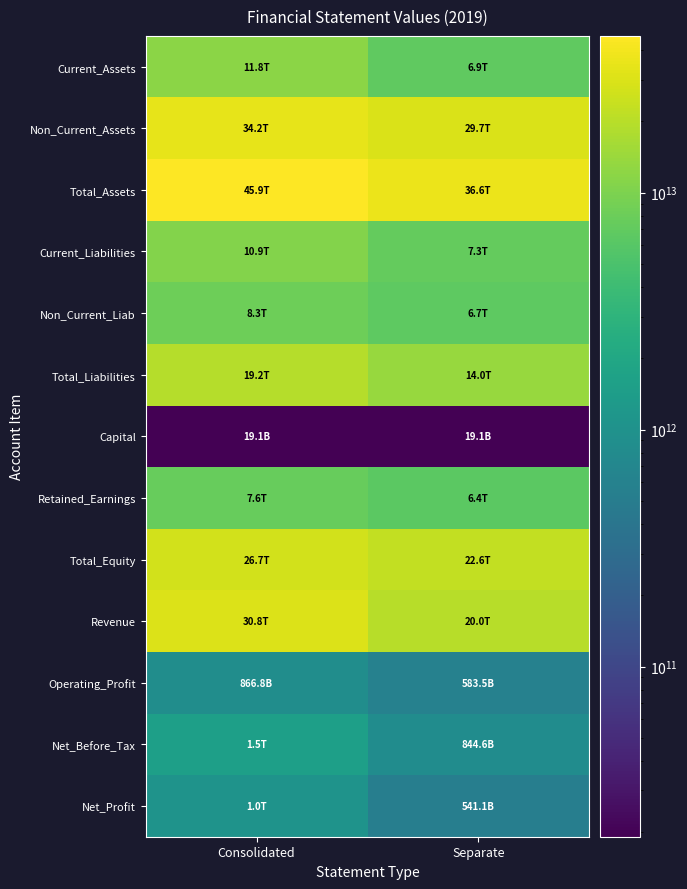

Reading left to right, transcribe all the data shown in this chart.

Current_Assets: Consolidated=11753694780360	Separate=6875484507784
Non_Current_Assets: Consolidated=34151821820055	Separate=29686341921599
Total_Assets: Consolidated=45905516600415	Separate=36561826429383
Current_Liabilities: Consolidated=10929358012187	Separate=7332355557192
Non_Current_Liab: Consolidated=8284062280874	Separate=6670728319058
Total_Liabilities: Consolidated=19213420293061	Separate=14003083876250
Capital: Consolidated=19131748300	Separate=19131748300
Retained_Earnings: Consolidated=7600993638011	Separate=6382773770044
Total_Equity: Consolidated=26692096307354	Separate=22558742553133
Revenue: Consolidated=30761501059039	Separate=19983631881162
Operating_Profit: Consolidated=866770072122	Separate=583499953884
Net_Before_Tax: Consolidated=1526561917249	Separate=844554196609
Net_Profit: Consolidated=1047890680687	Separate=541070882362